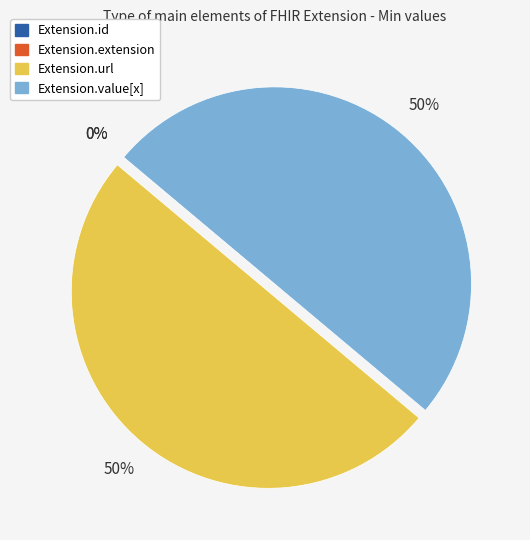

Do Extension.value[x] and Extension.url together represent more than half of the pie?

Yes